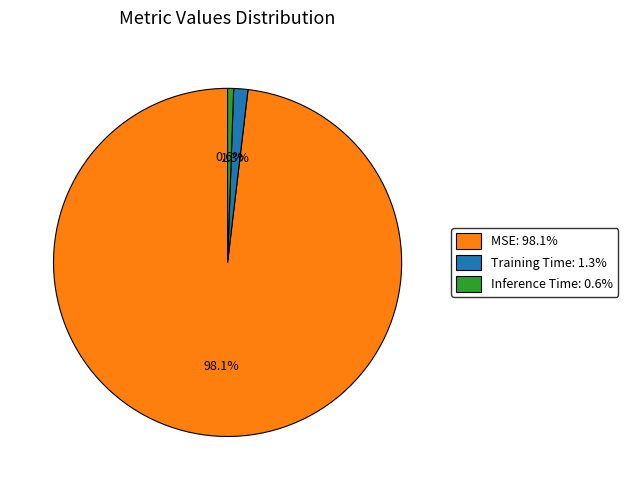

Is it true that MSE is 98% of the pie?

True